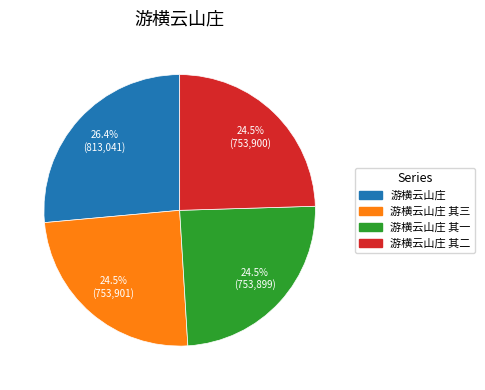

Is there a majority slice in this chart?

No